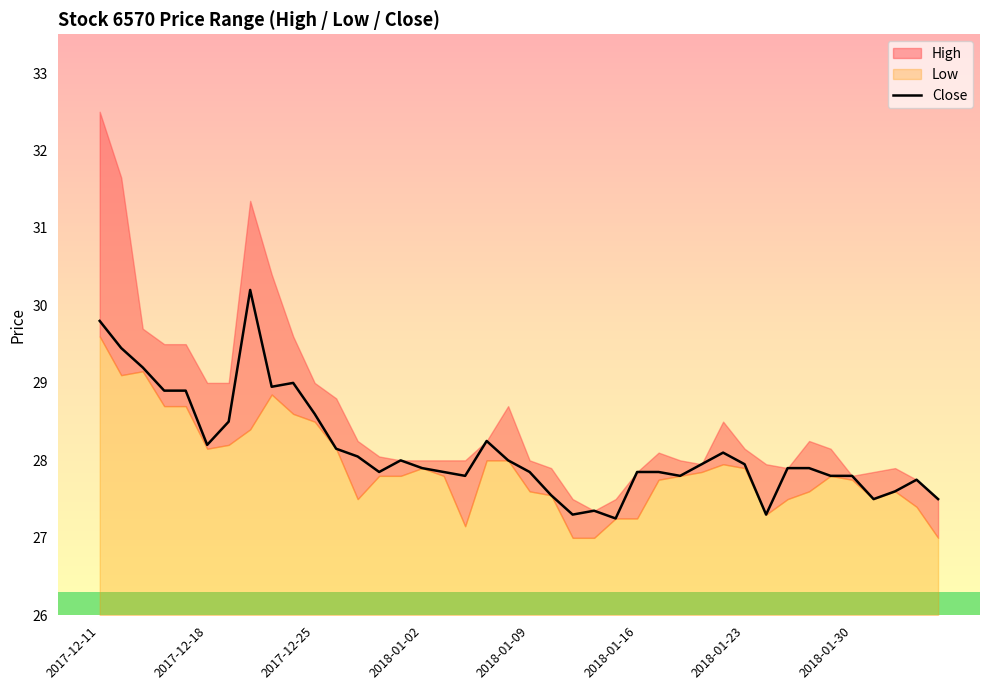

What is the maximum value for Close?

30.2